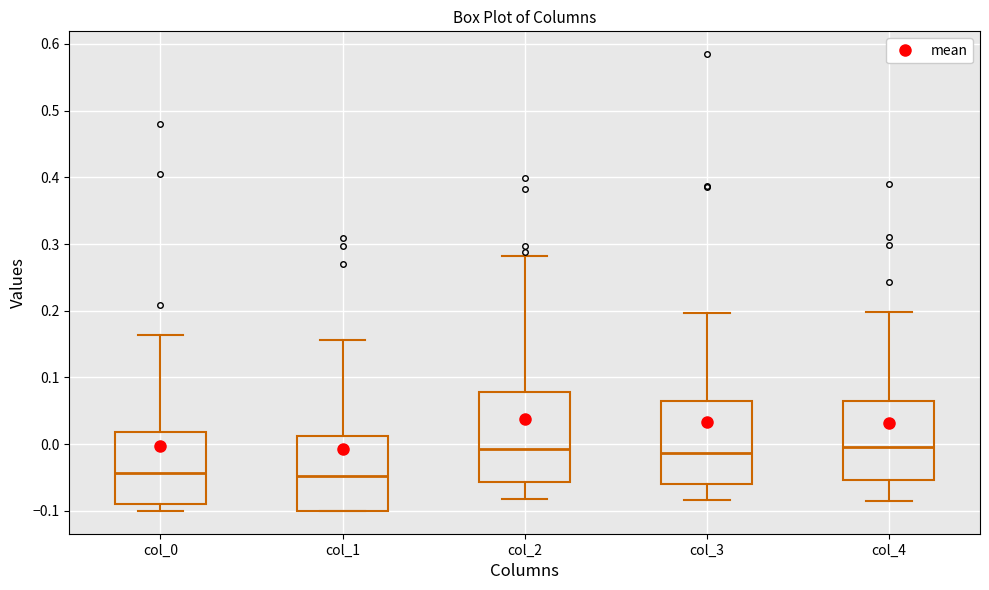

Comparing the boxes themselves (not the whiskers), which one is the tallest?

col_2